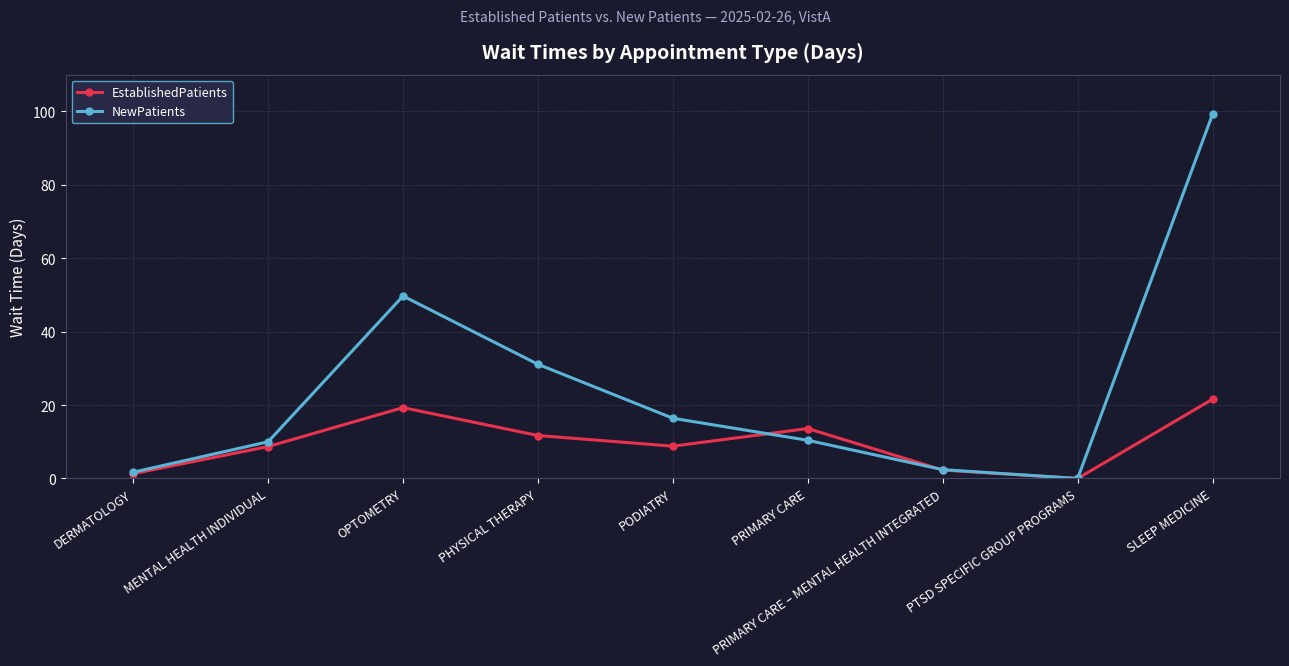

List the series in order of their overall mean, lowest first.

EstablishedPatients, NewPatients